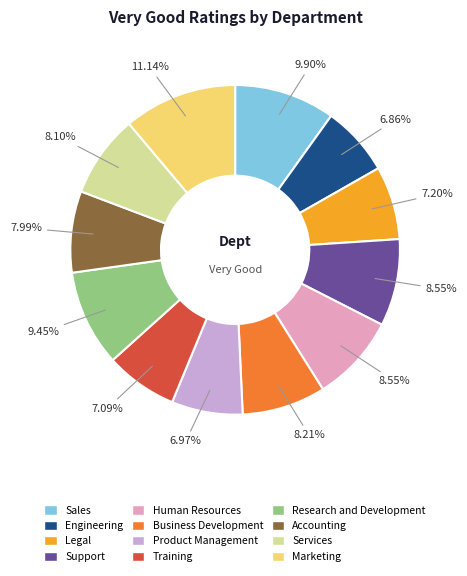

What is the largest slice in the pie chart?

Marketing